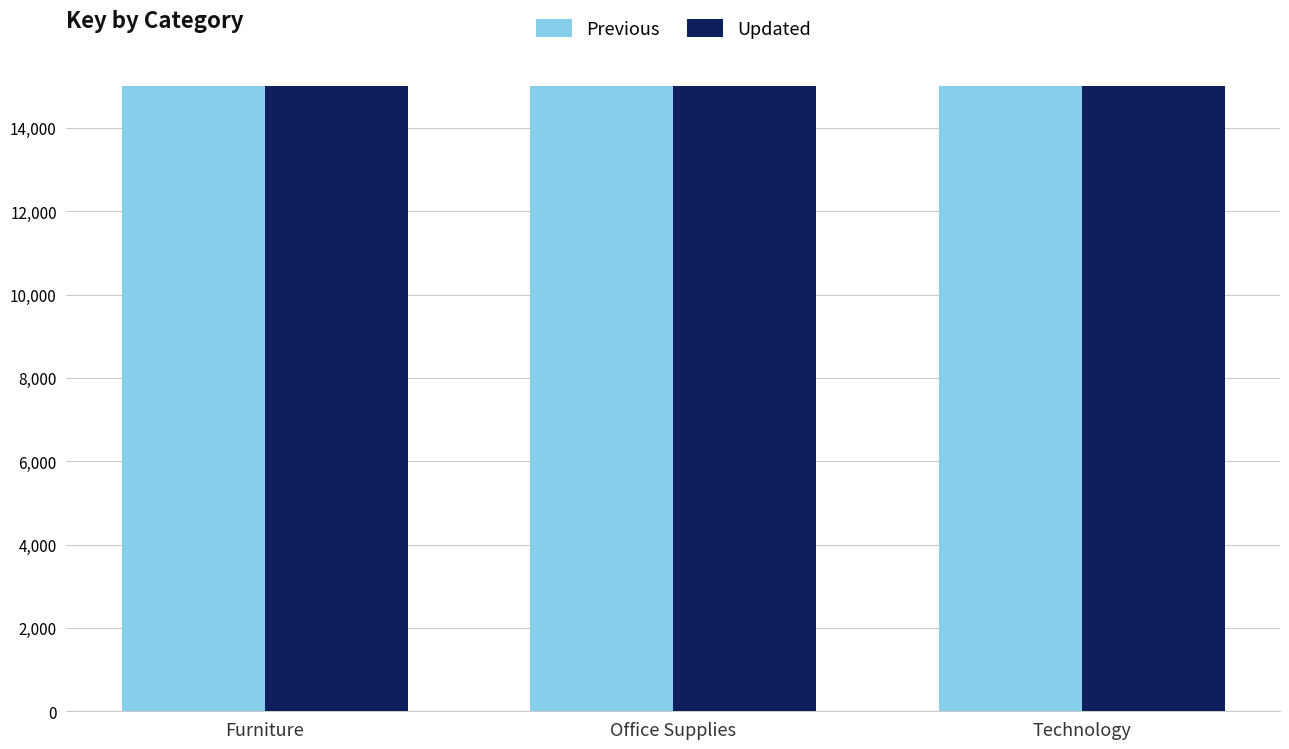

Does the chart contain stacked bars?

No